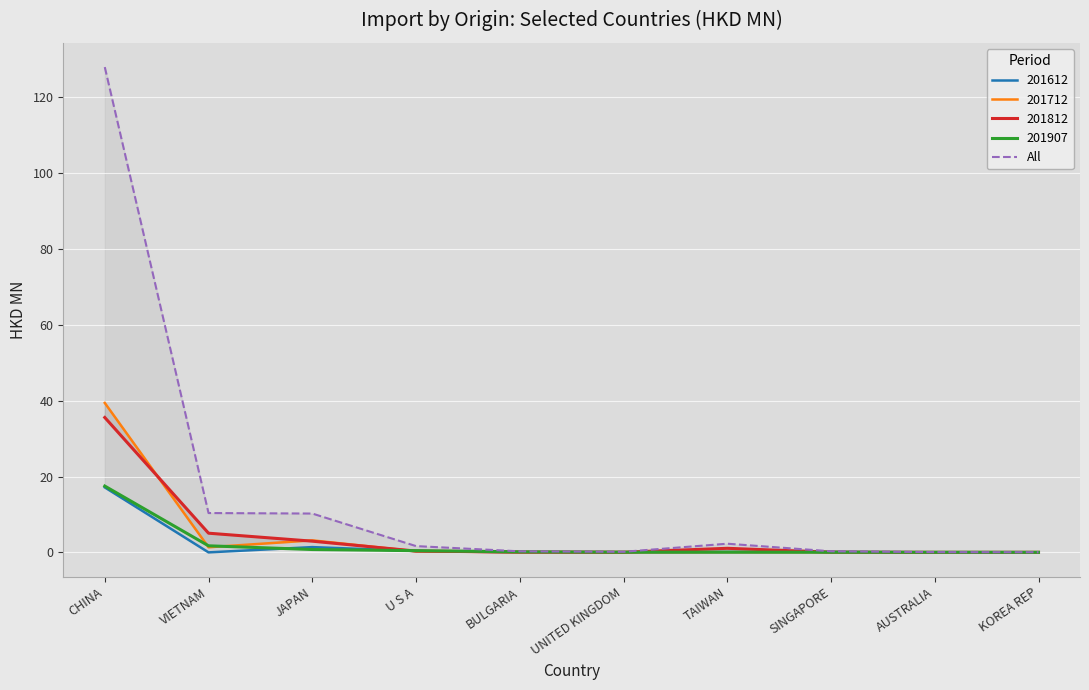

What is the difference between the maximum and minimum values?

127.9